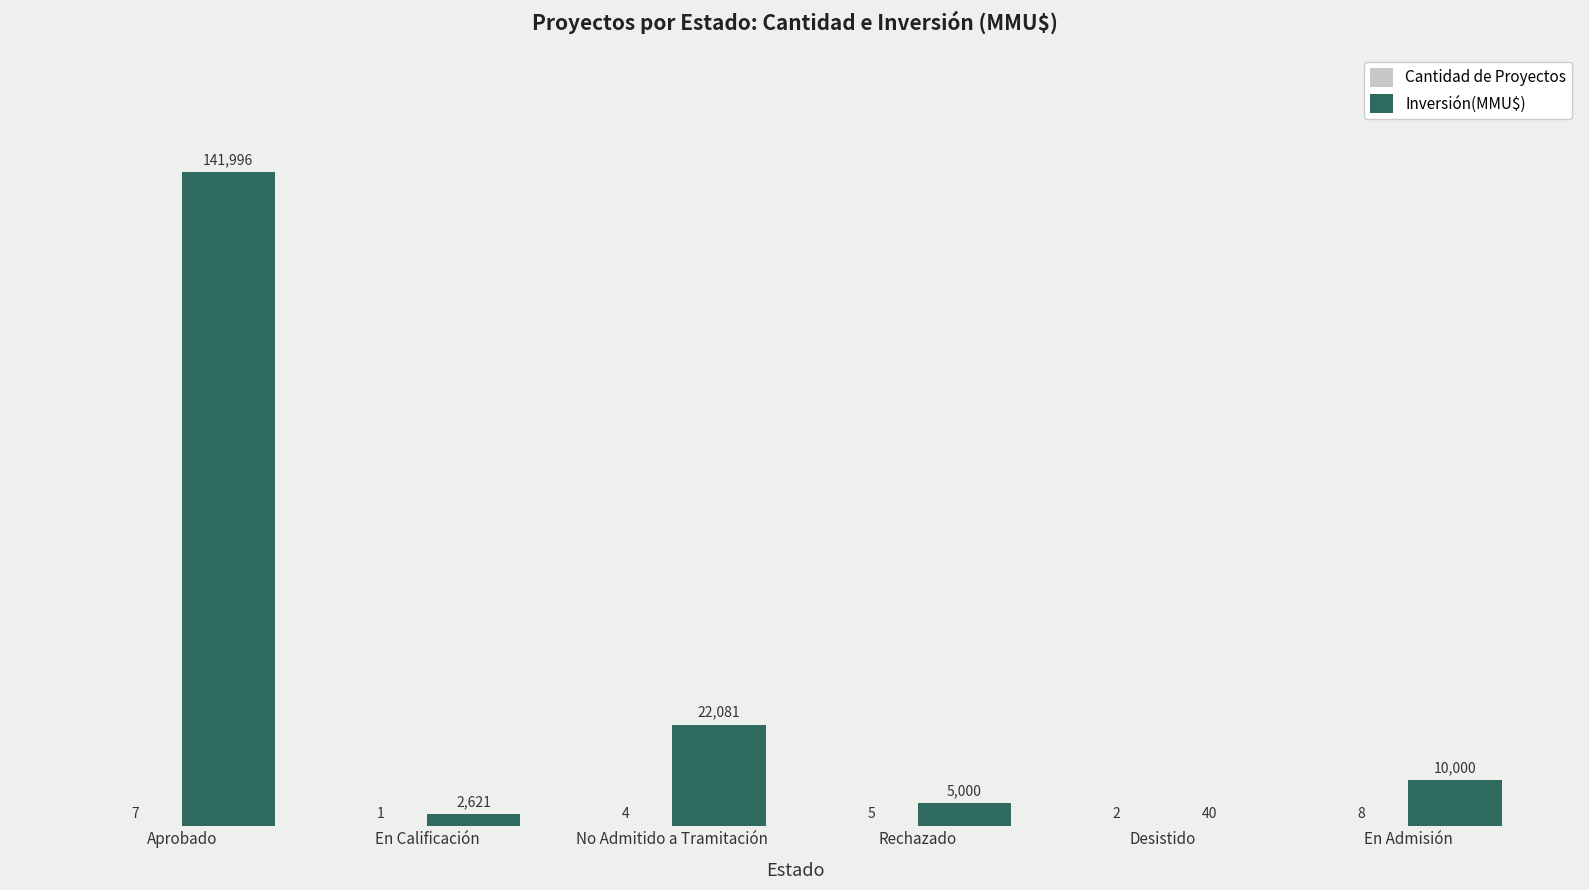

What is the sum of the Inversión(MMU$) values at En Calificación and Desistido?

2661